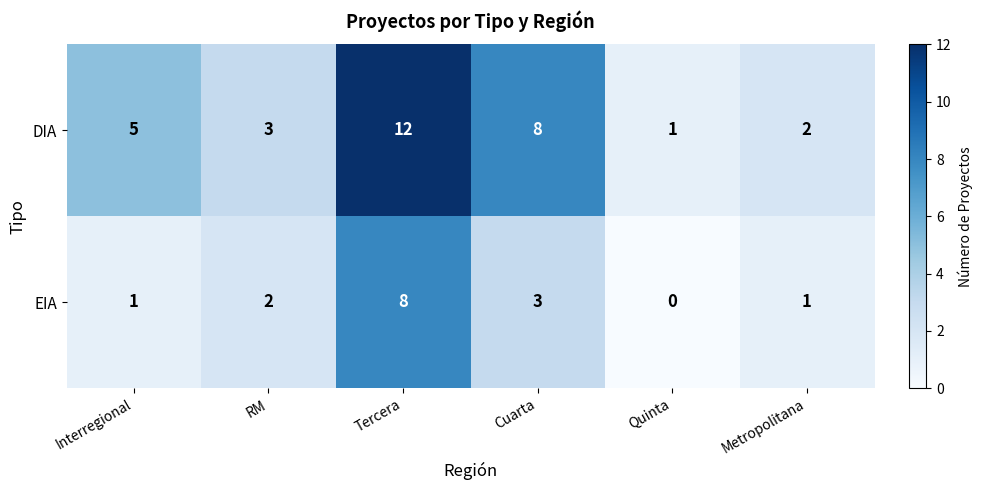

At Cuarta, list the series in order from largest to smallest.

DIA, EIA